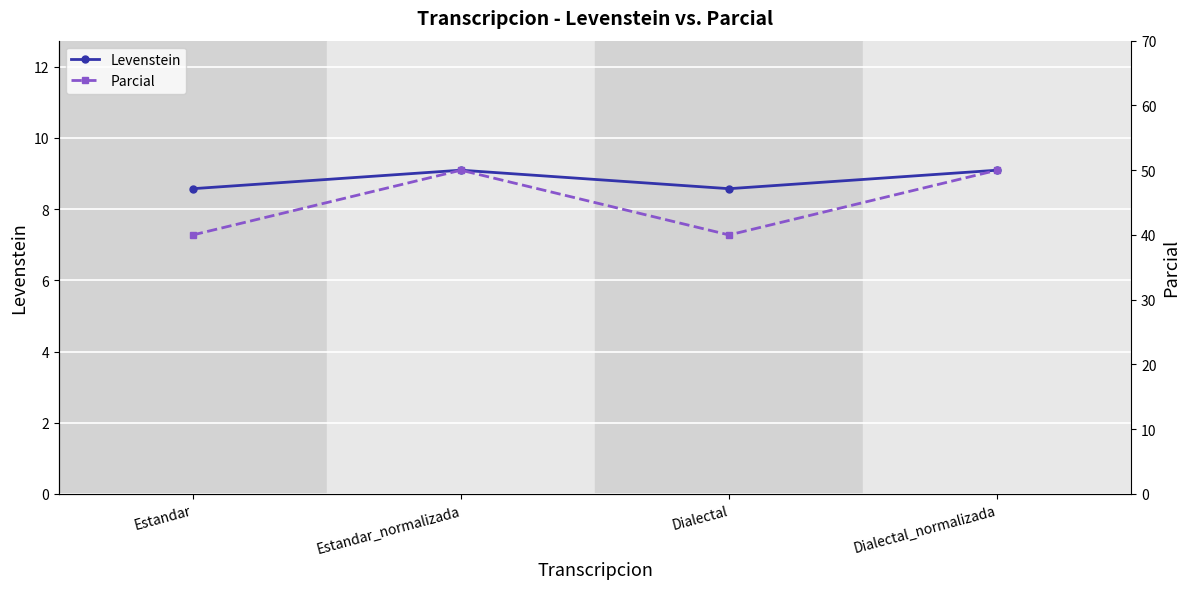

Which label corresponds to the largest value in the chart?

Estandar_normalizada